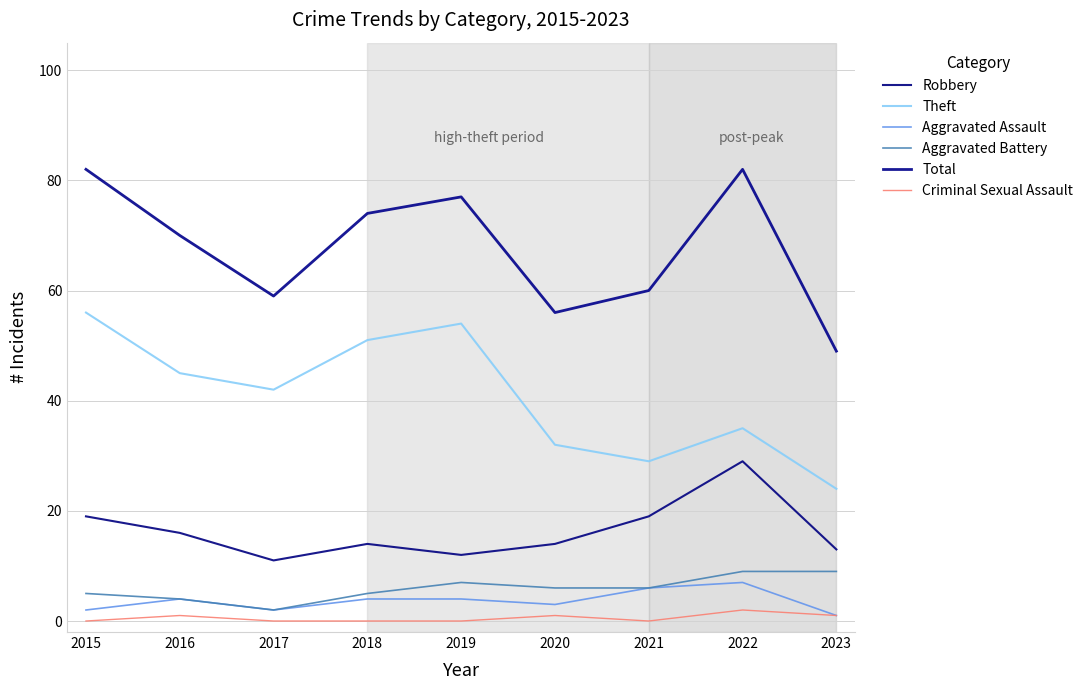

What is the sum of all Criminal Sexual Assault values?

5